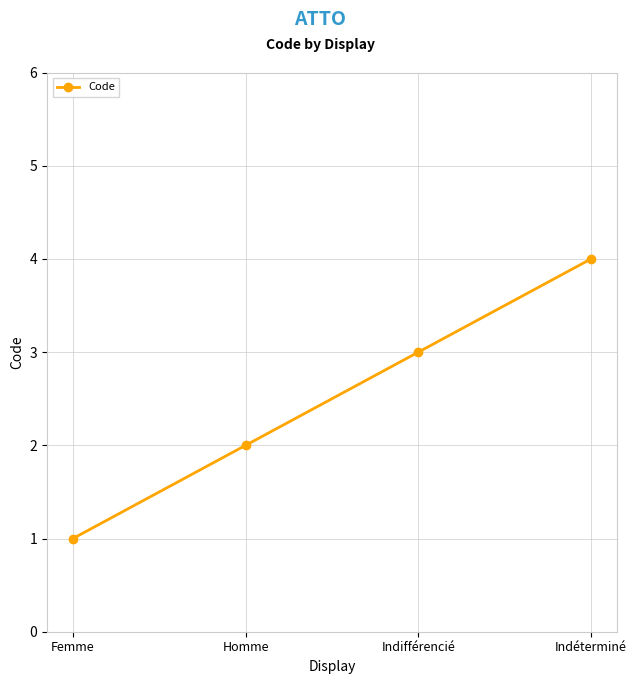

What is the value of the 3rd point from the left?

3